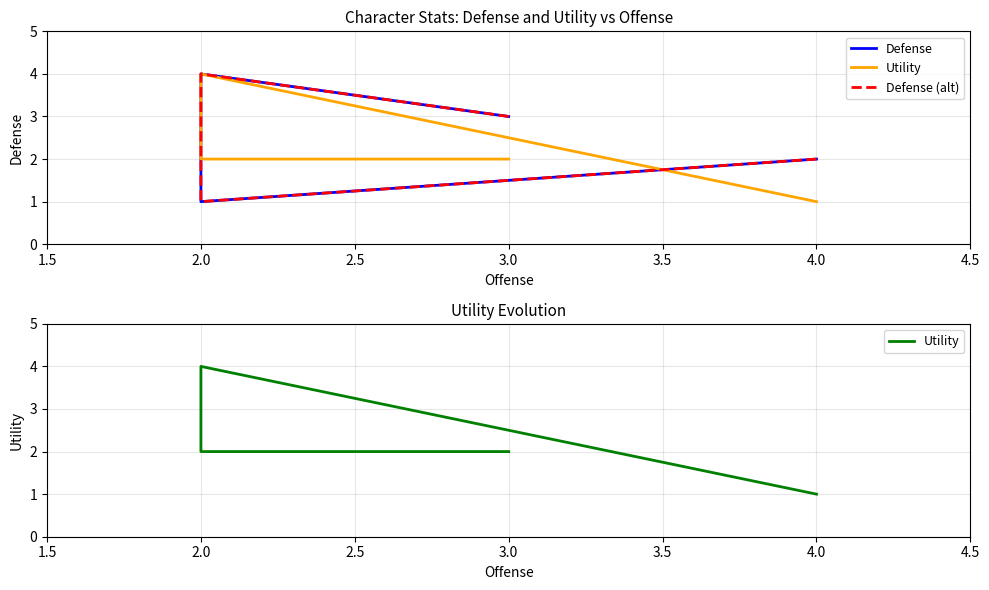

Reading left to right, extract all data points from this chart.

Defense: 2	1	4	3
Utility: 1	4	2	2
Defense (alt): 2	1	4	3